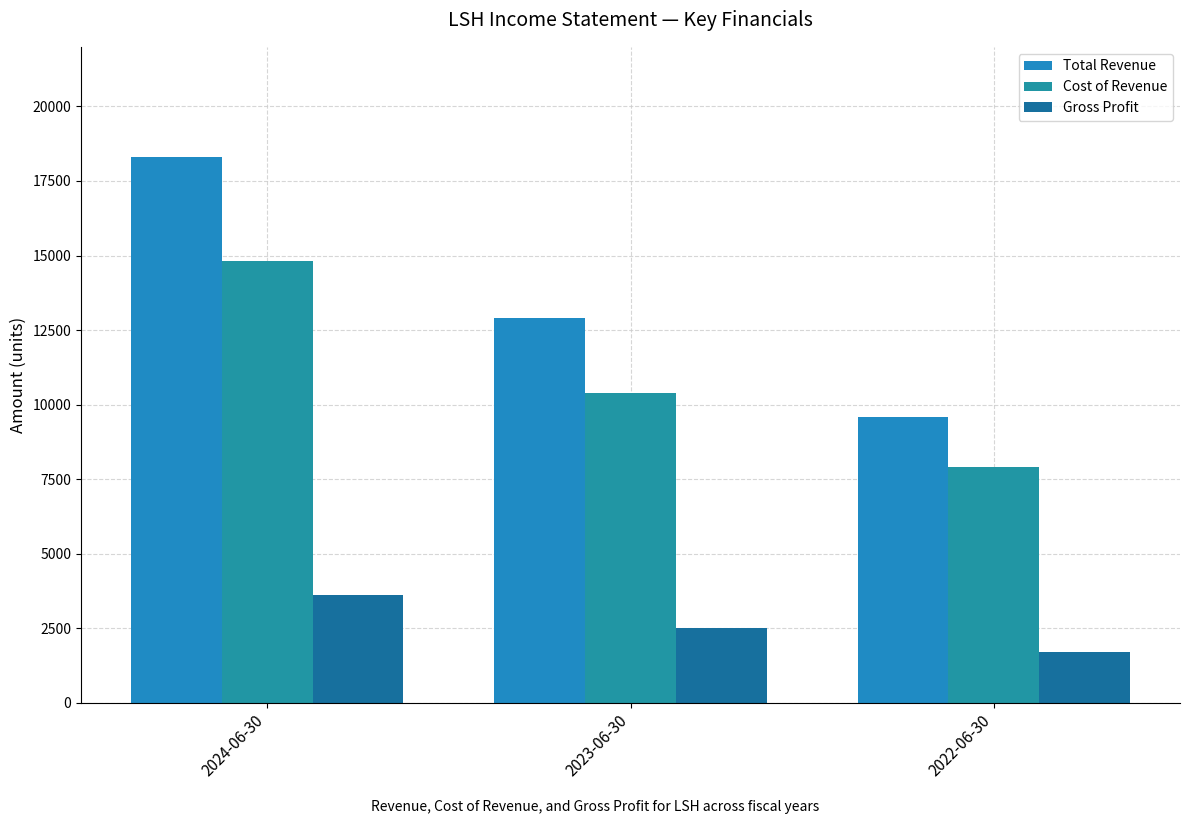

Rank the series at 2023-06-30 from lowest to highest value.

Gross Profit, Cost of Revenue, Total Revenue